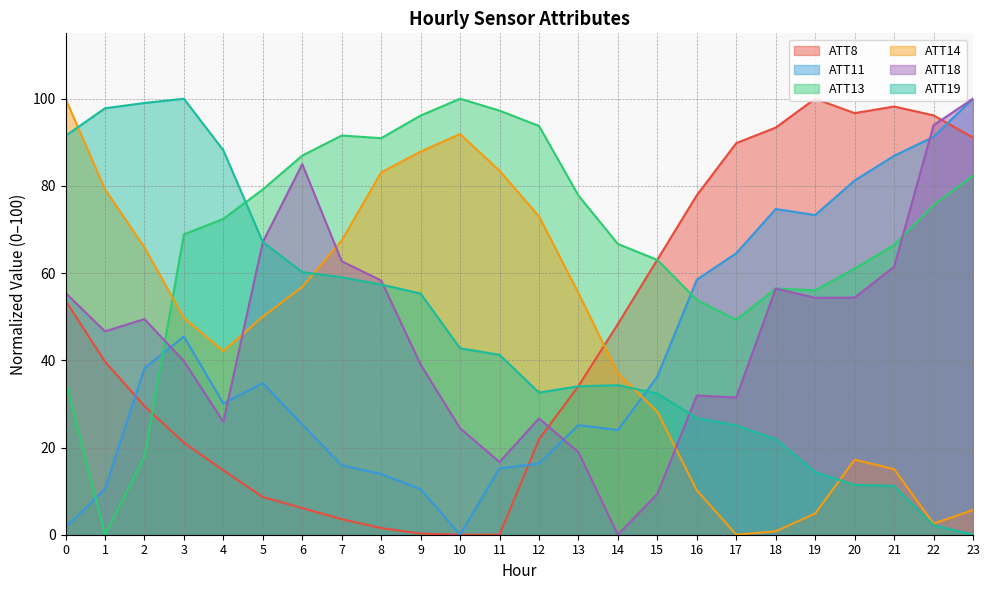

Is it true that ATT19 equals 14.4 at 19?

True